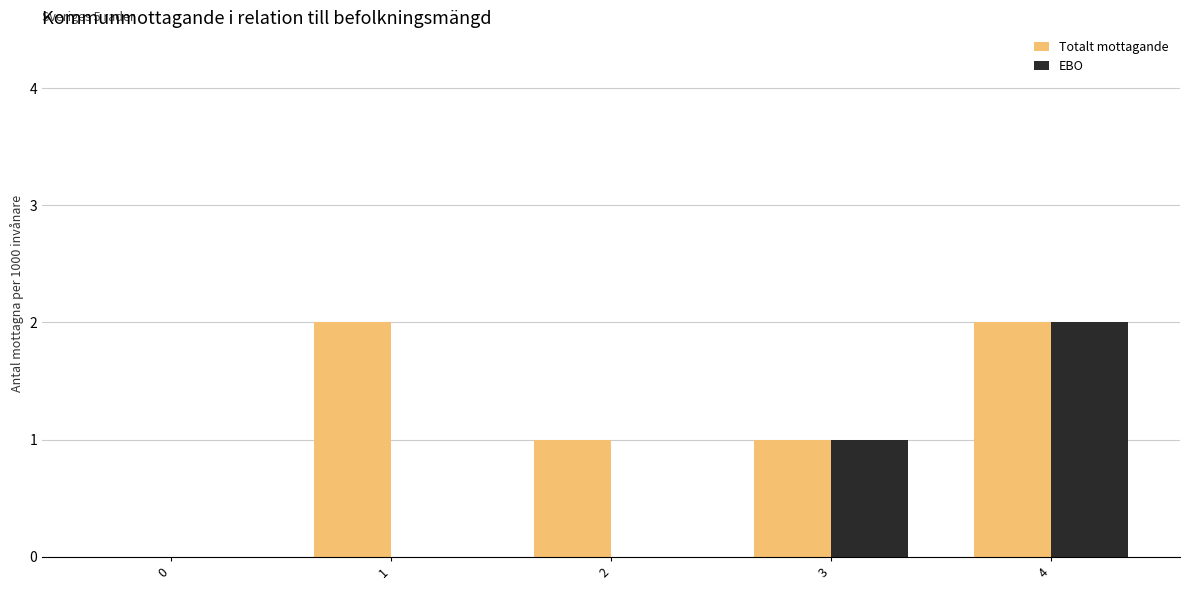

How many series are shown in this chart?

2